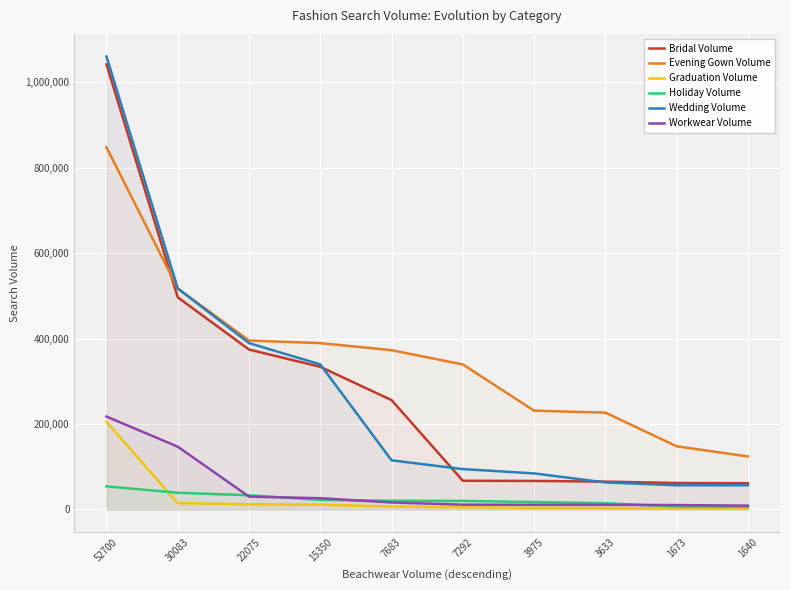

True or false: Graduation Volume and Wedding Volume intersect in this chart.

False